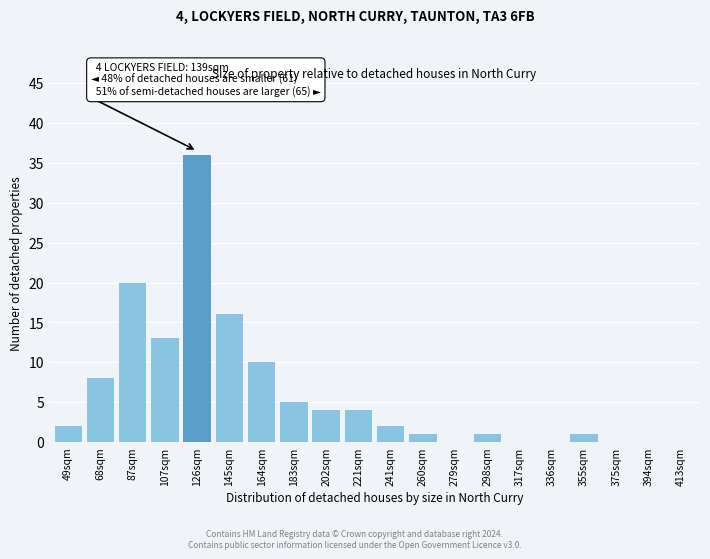

Reading left to right, extract all data points from this chart.

49sqm=2	68sqm=8	87sqm=20	107sqm=13	126sqm=36	145sqm=16	164sqm=10	183sqm=5	202sqm=4	221sqm=4	241sqm=2	260sqm=1	279sqm=0	298sqm=1	317sqm=0	336sqm=0	355sqm=1	375sqm=0	394sqm=0	413sqm=0